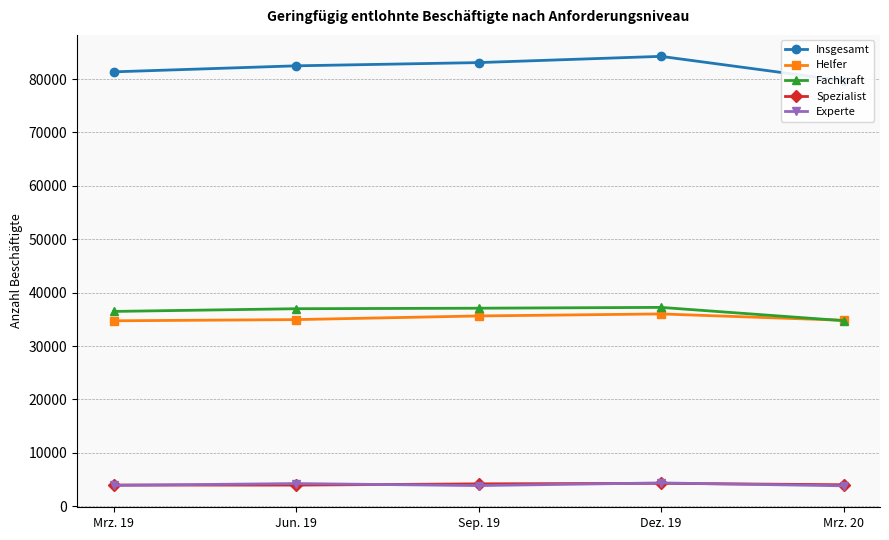

What are all the series names shown in the legend?

Insgesamt, Helfer, Fachkraft, Spezialist, Experte